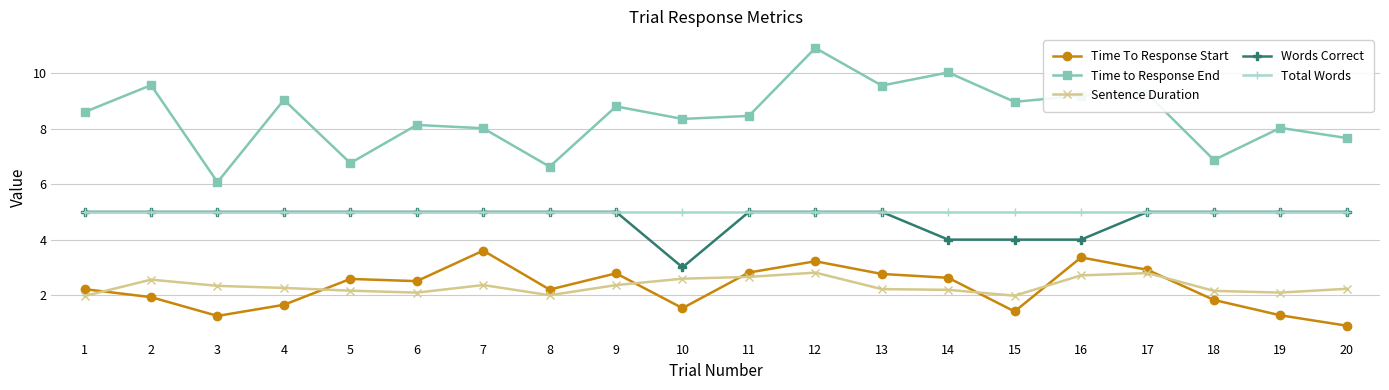

Does the chart display data point markers on the line(s)?

Yes